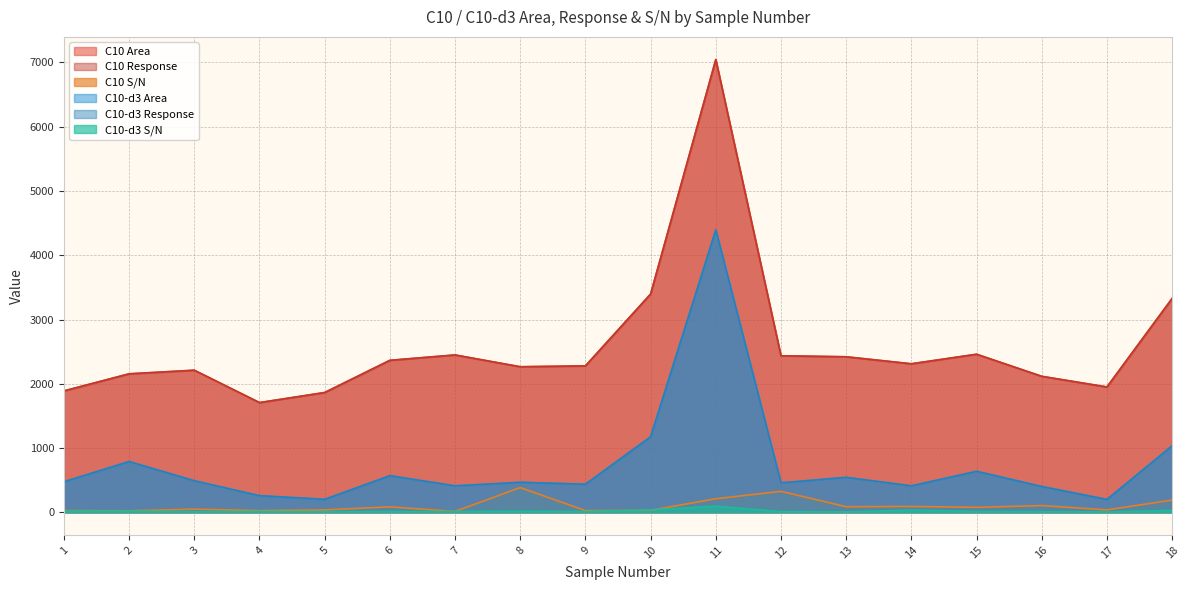

What is the difference between the maximum and minimum values in the C10 S/N series?

371.1